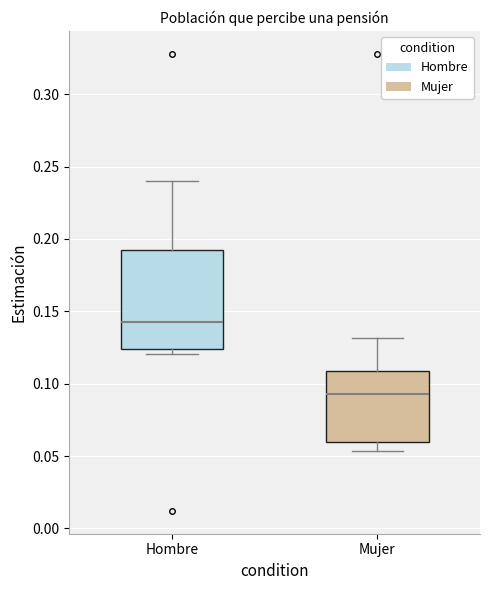

Reading left to right, read every box against the y-axis: the position of its median line, the range the box covers, and the ends of its whiskers. The values are not printed on the chart, so give them approximately, as read against the axis.

Hombre: median 0.145, box 0.125 to 0.195, whiskers 0.120 to 0.240
Mujer: median 0.095, box 0.060 to 0.110, whiskers 0.055 to 0.130